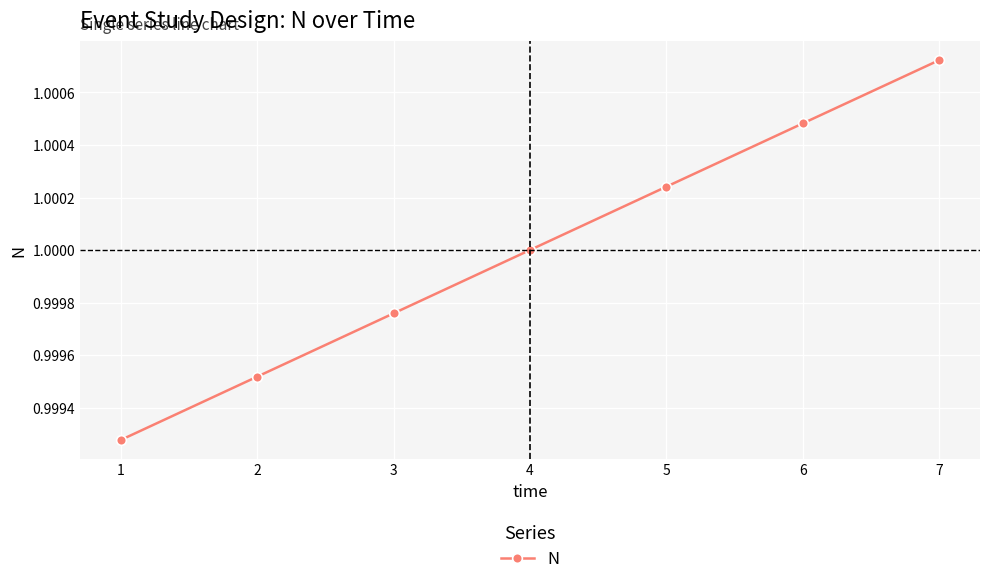

The value at 3 is 1.0. True or false?

True